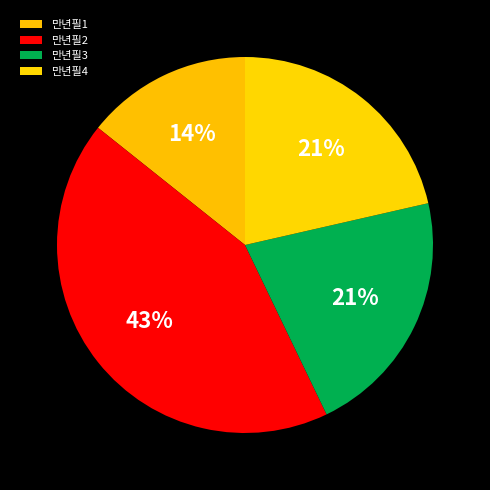

What percentage do 만년필3 and 만년필4 together represent?

42.9%